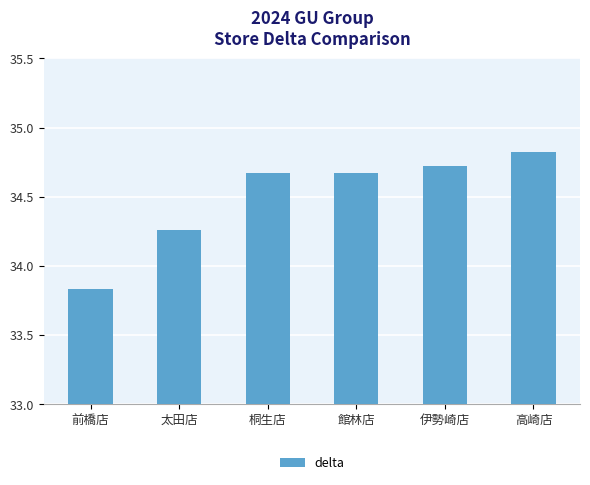

What position from the right is 館林店?

3